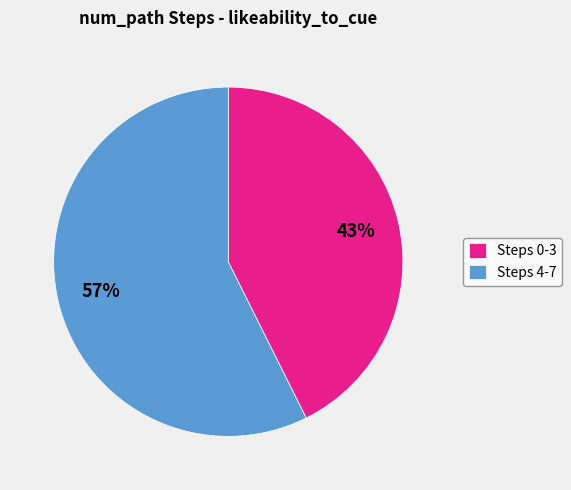

Is the sum of Steps 4-7 and Steps 0-3 greater than half?

Yes